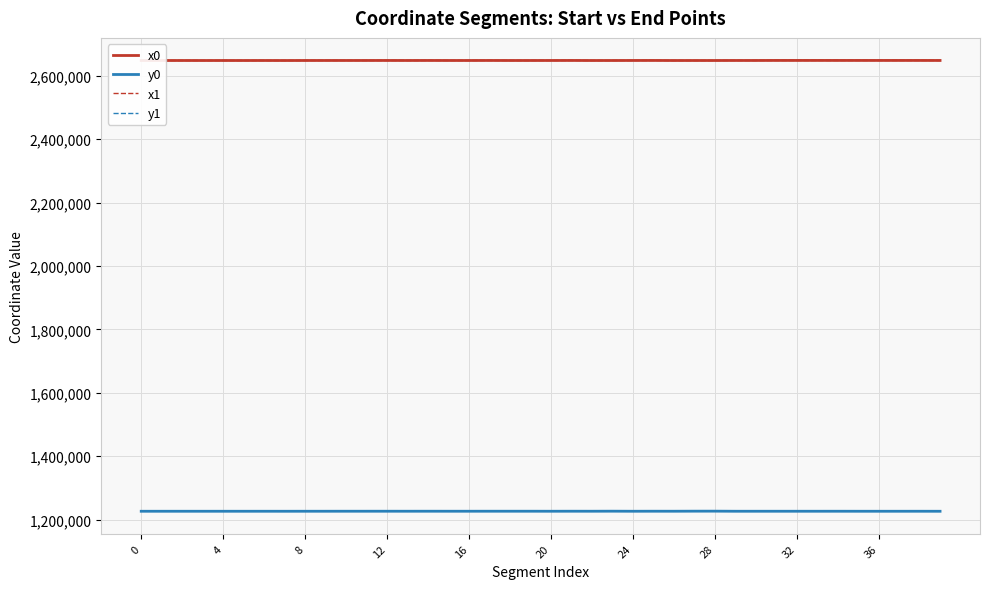

What is the minimum value shown in the chart?

1226245.4